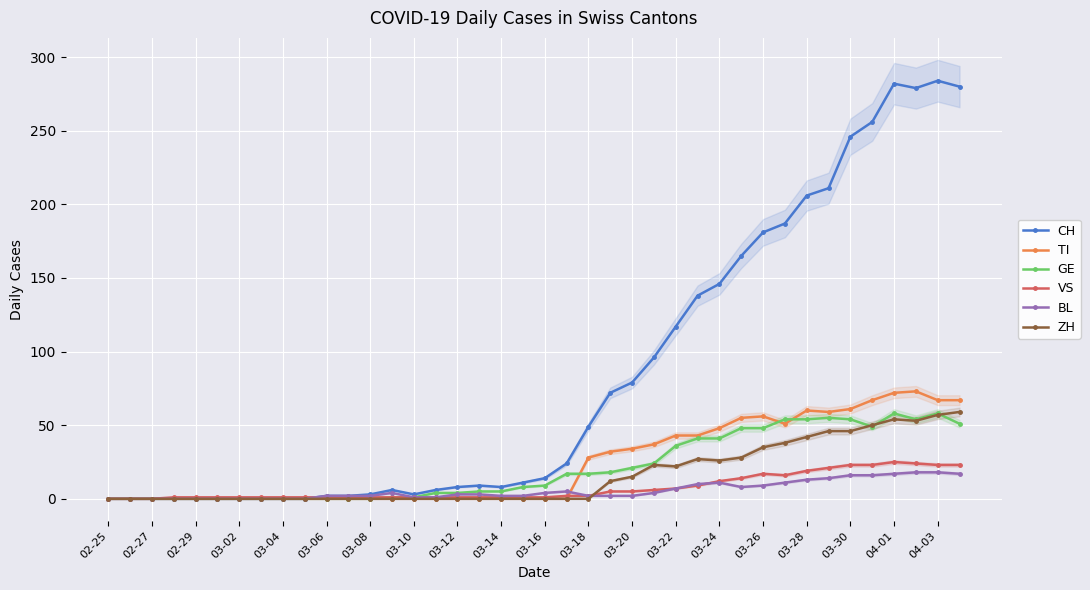

Is the value of TI at 03-18 greater than the value of ZH at 03-10?

Yes